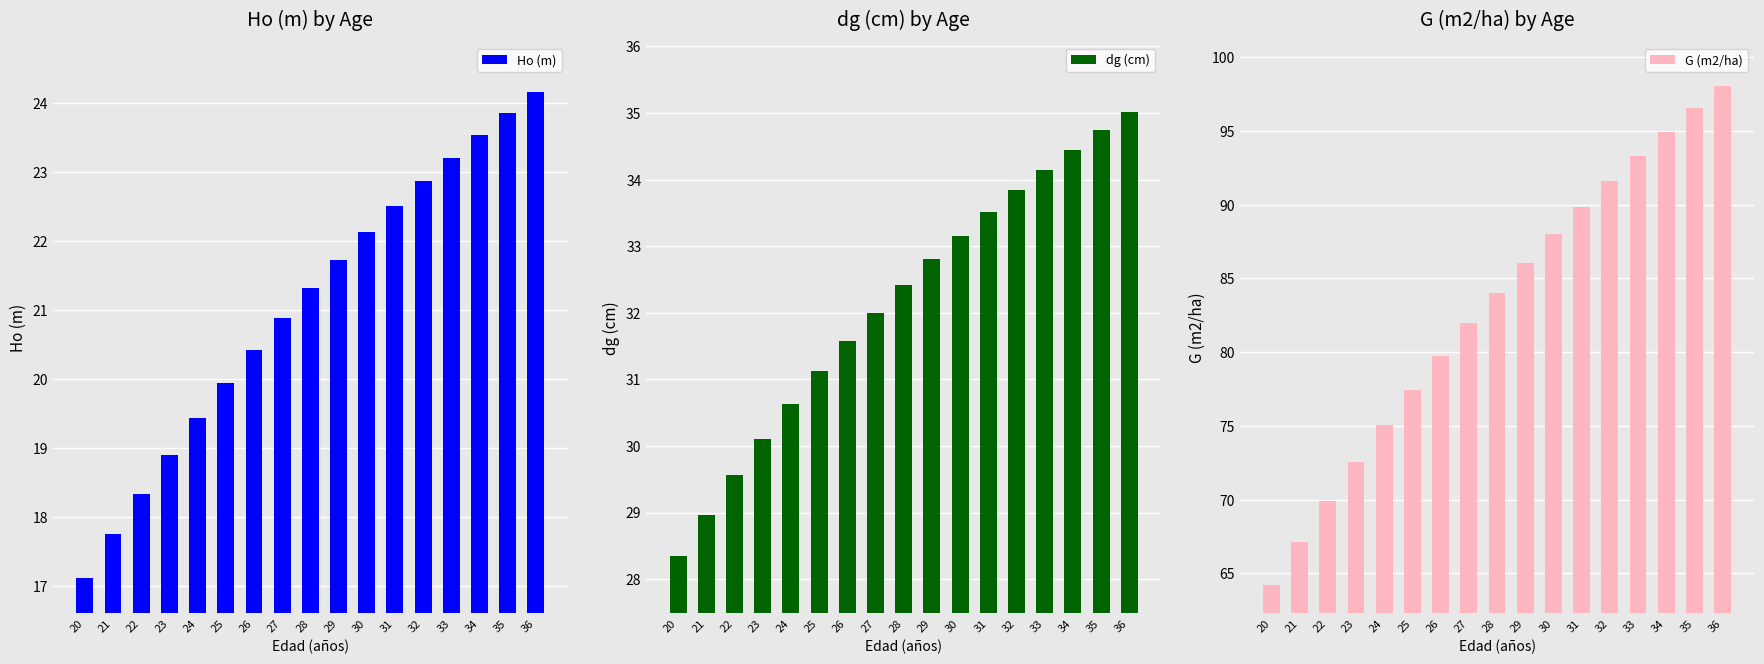

Read the G (m2/ha) value at 26.

79.8